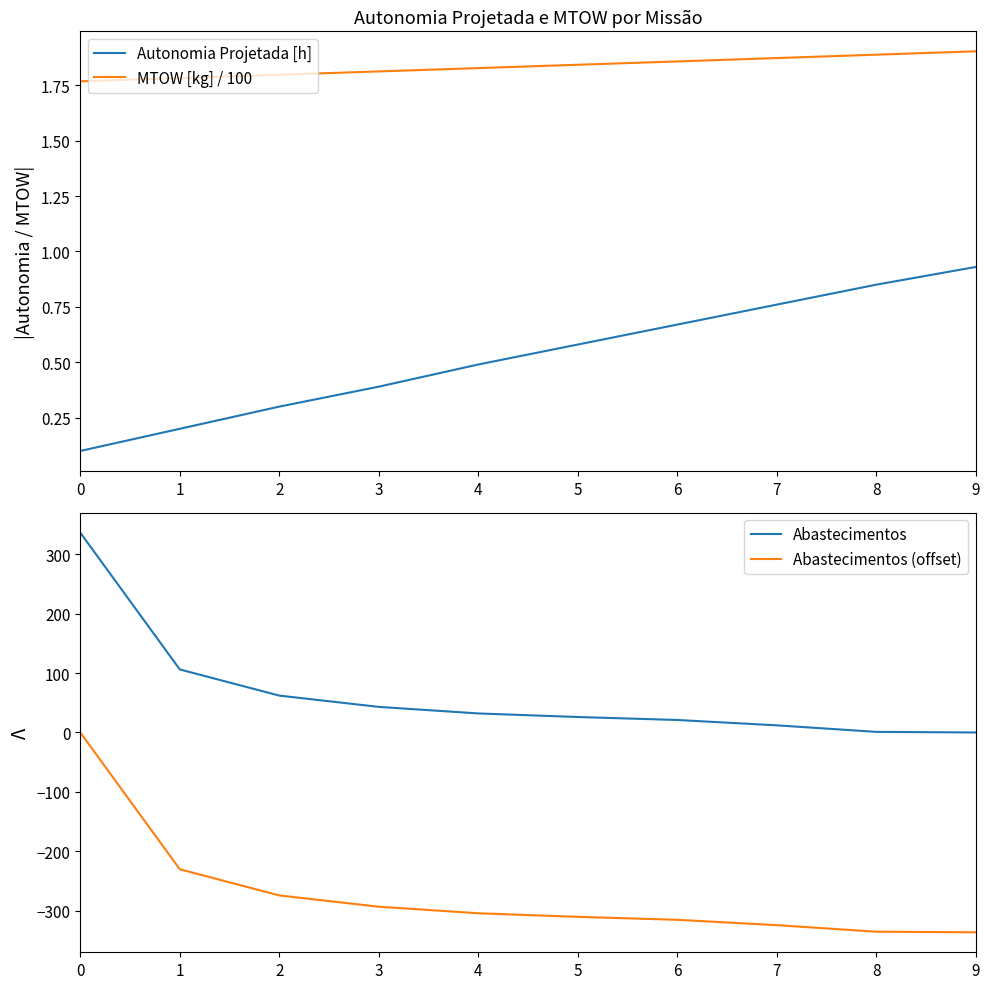

What are all the series names shown in the legend?

Autonomia Projetada [h], MTOW [kg] / 100, Abastecimentos, Abastecimentos (offset)